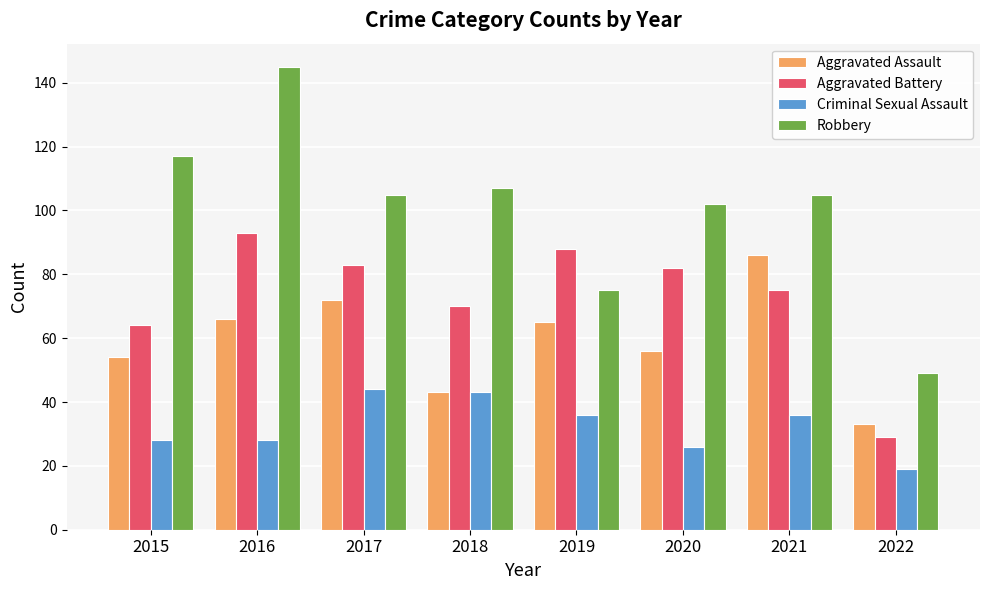

Which series has the widest spread of values?

Robbery